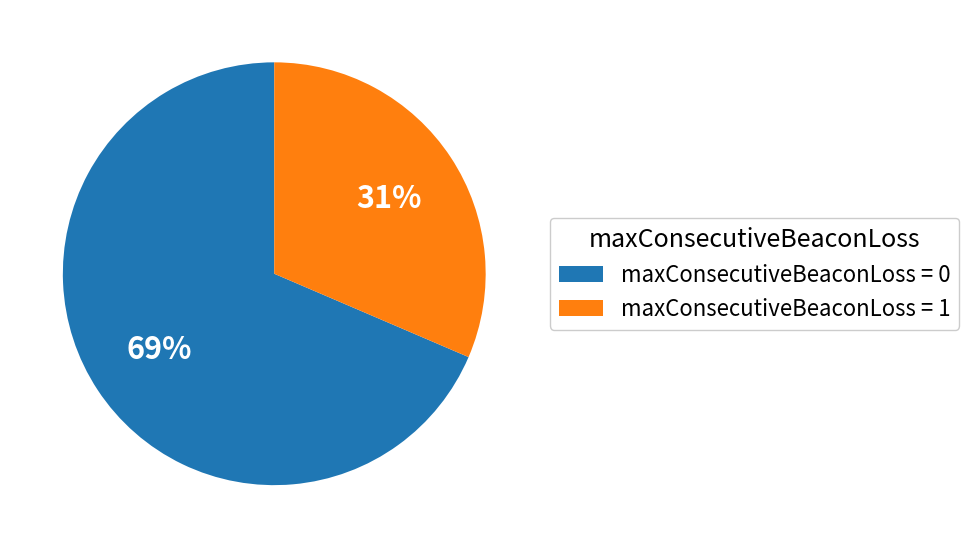

Which category has the biggest portion of the pie?

maxConsecutiveBeaconLoss = 0